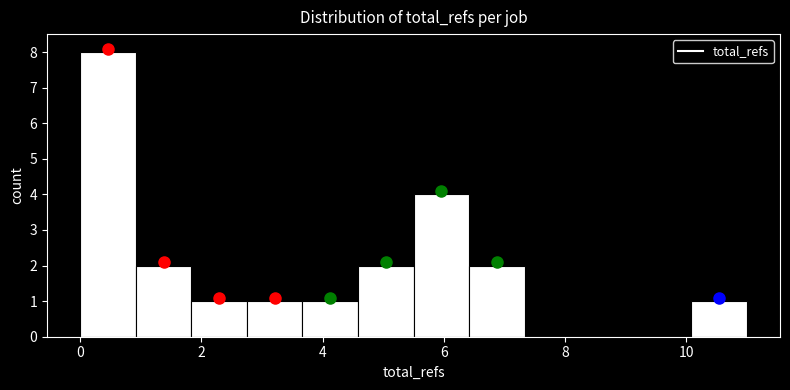

Reading left to right, list every bar in this chart as the range it spans on the x-axis followed by its height. Neither the bar edges nor the heights are printed on the chart, so give them approximately, as read against the axes.

0.0 to 1.0: 8
1.0 to 1.8: 2
1.8 to 2.8: 1
2.8 to 3.6: 1
3.6 to 4.6: 1
4.6 to 5.6: 2
5.6 to 6.4: 4
6.4 to 7.4: 2
7.4 to 8.2: 0
8.2 to 9.2: 0
9.2 to 10.0: 0
10.0 to 11.0: 1